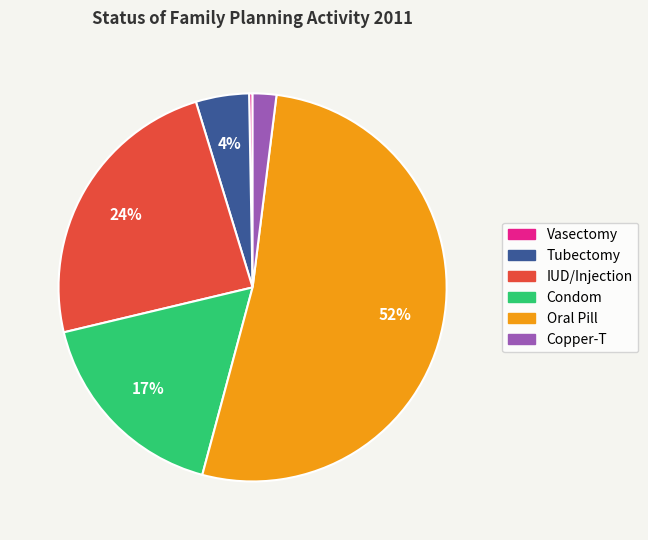

Is the sum of Vasectomy and Tubectomy greater than half?

No